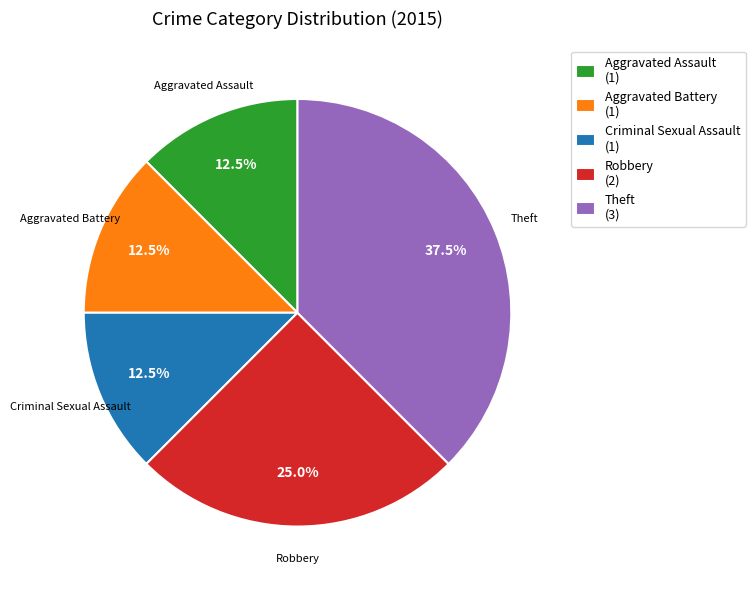

What is the ratio of the value at Theft to the value at Robbery?

1.5